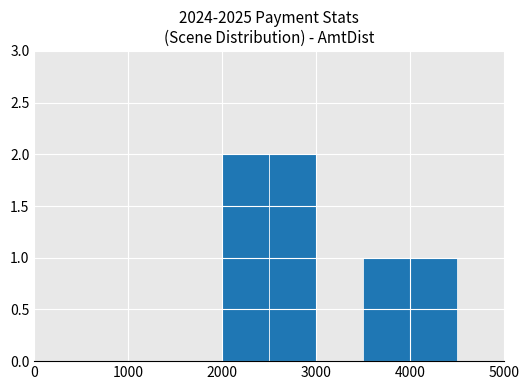

What is the sum of all values?

6